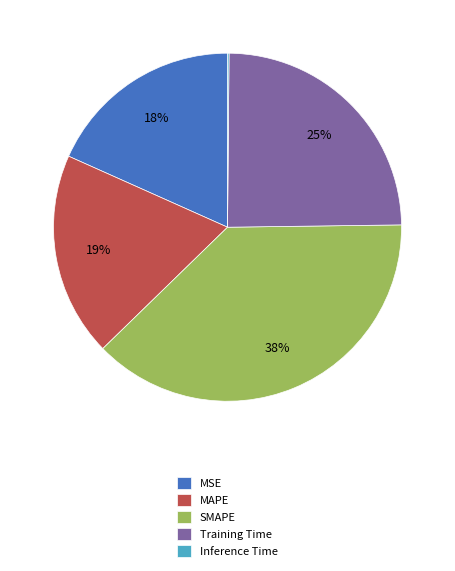

Does any single category account for the majority?

No